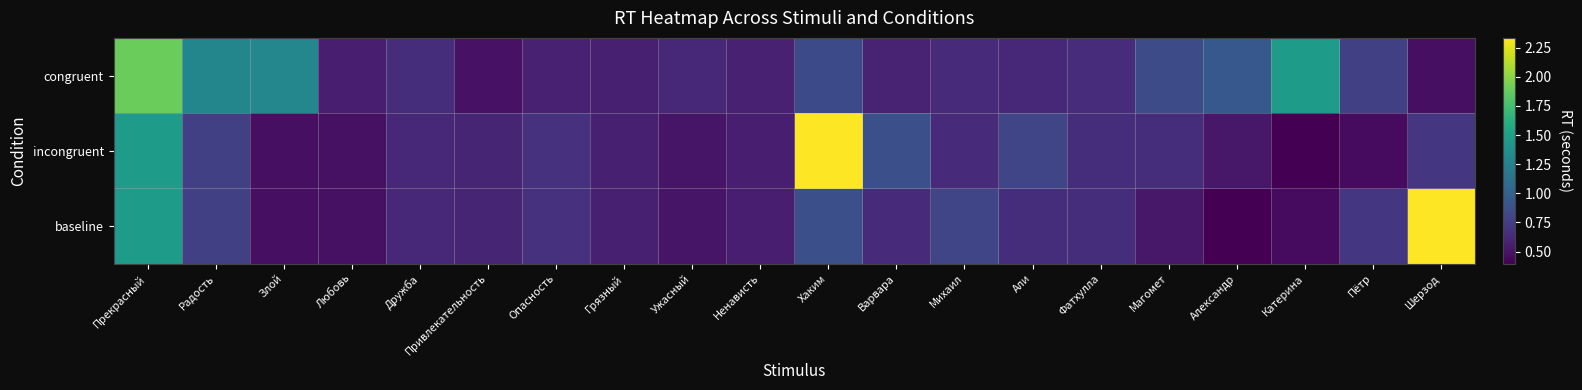

Which series has the largest total across all categories?

congruent